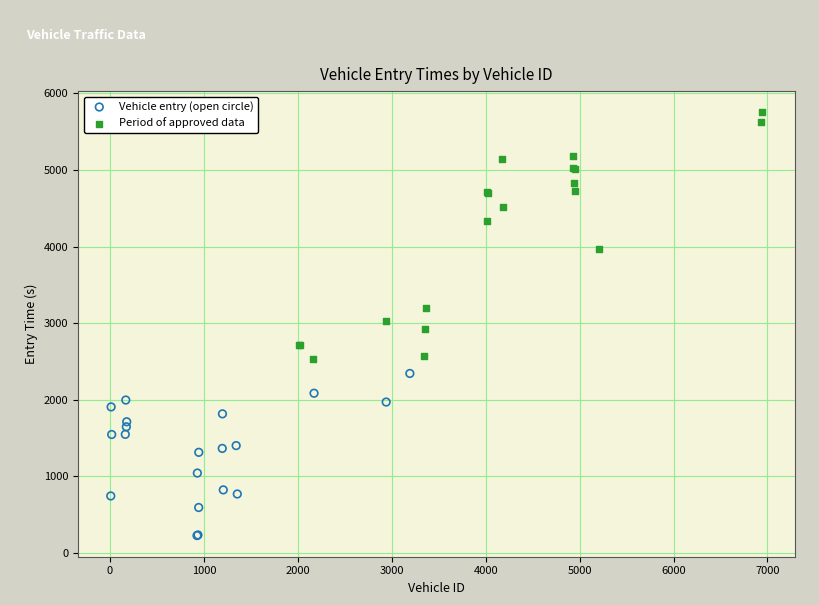

What are all the series names shown in the legend?

Vehicle entry (open circle), Period of approved data